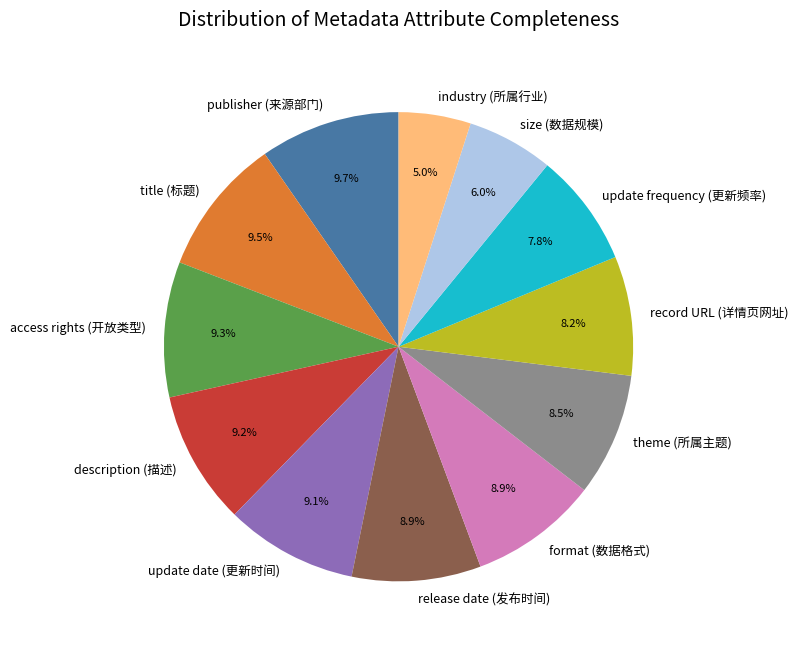

Which category has the smallest portion of the pie?

industry (所属行业)